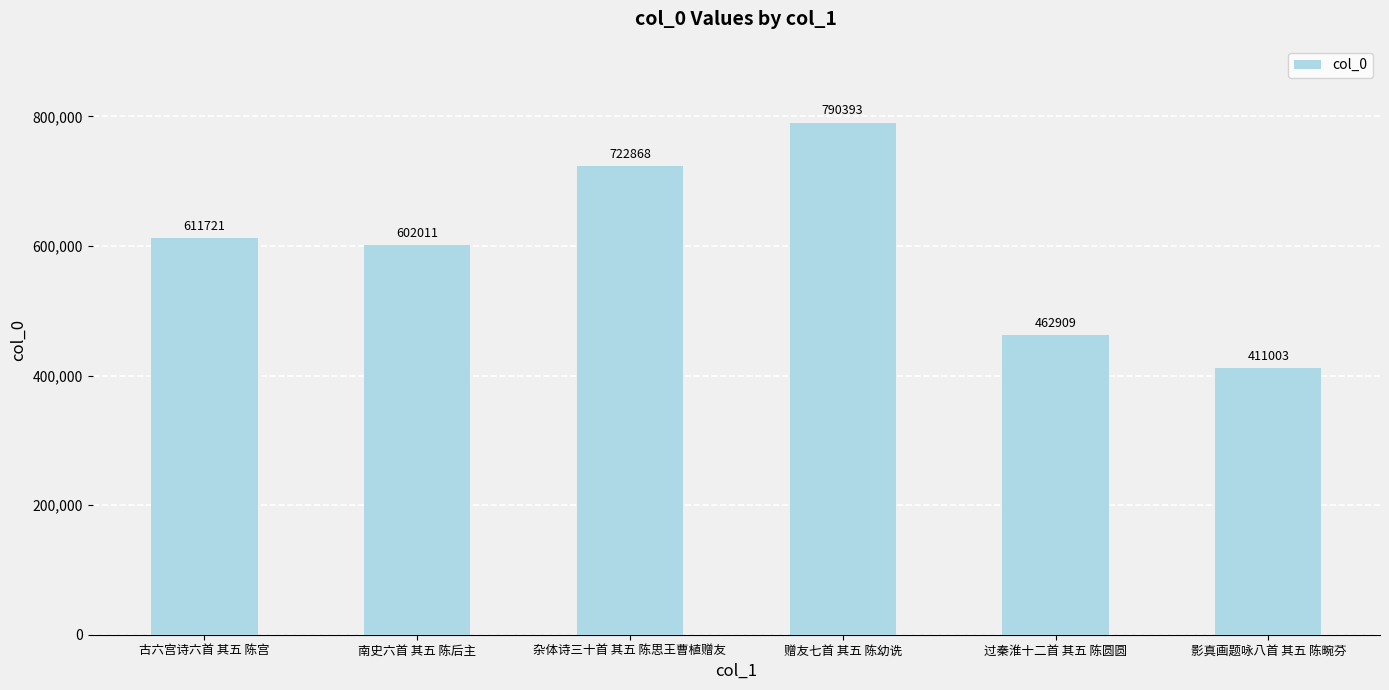

Reading left to right, extract all data points from this chart.

古六宫诗六首 其五 陈宫=611721	南史六首 其五 陈后主=602011	杂体诗三十首 其五 陈思王曹植赠友=722868	赠友七首 其五 陈幼诜=790393	过秦淮十二首 其五 陈圆圆=462909	影真画题咏八首 其五 陈畹芬=411003